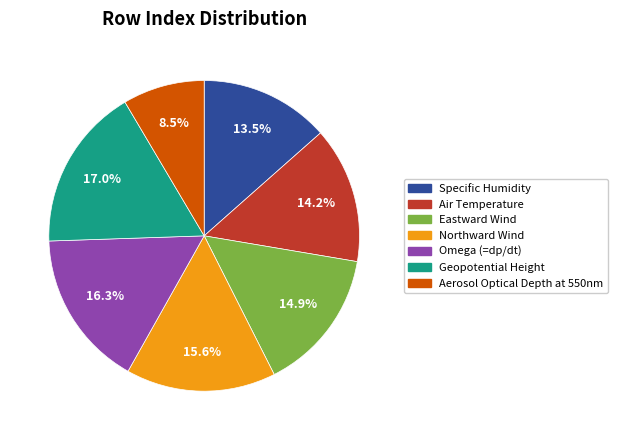

To the nearest percent, what is the average slice percentage?

14%